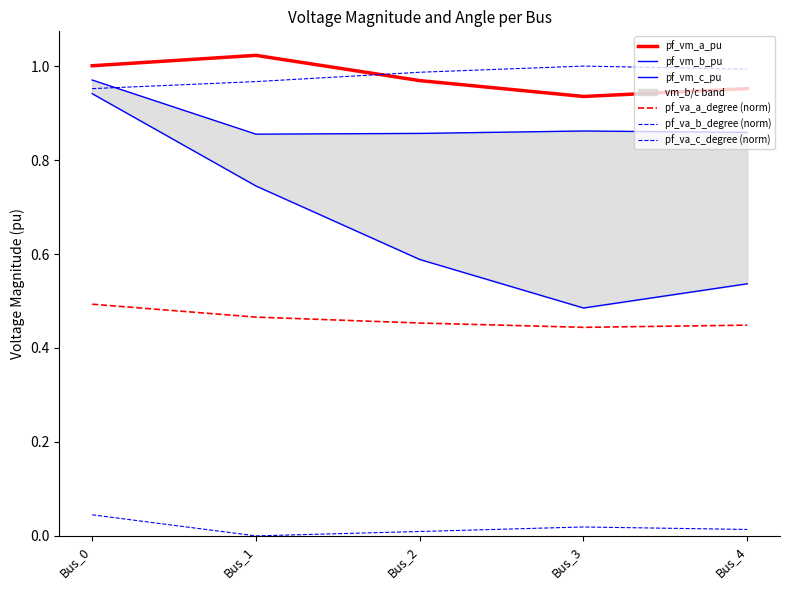

Is it true that pf_vm_a_pu equals 0.3 at Bus_3?

False